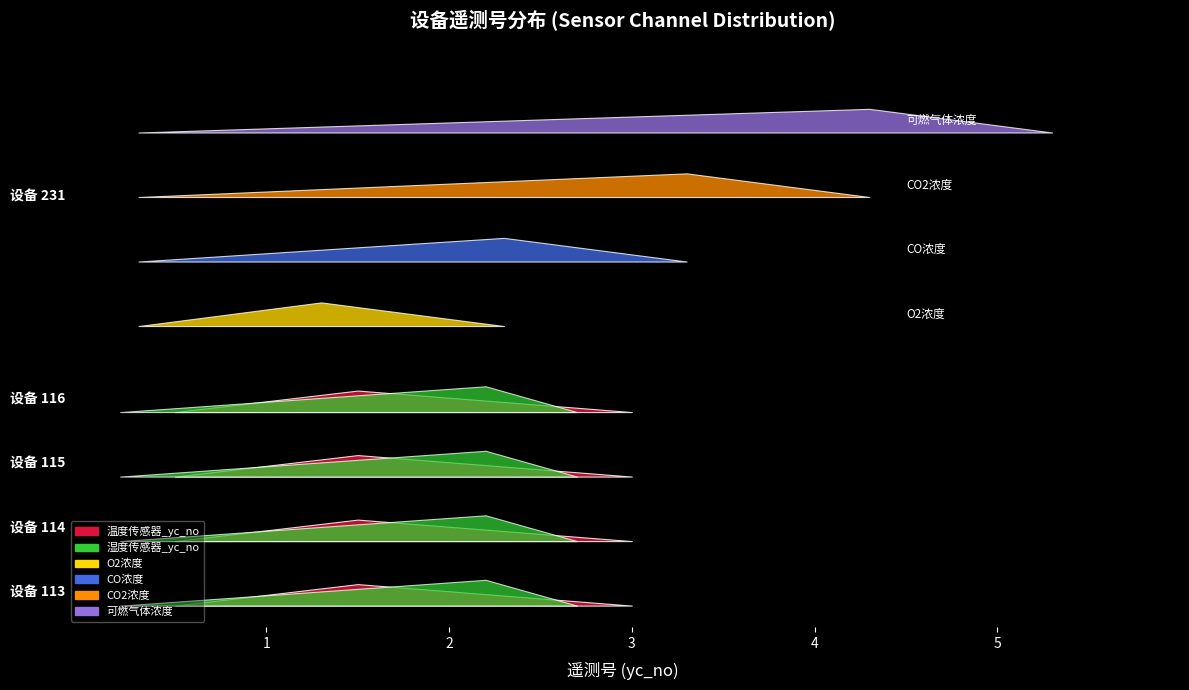

Which series has the largest total across all categories?

湿度传感器_yc_no